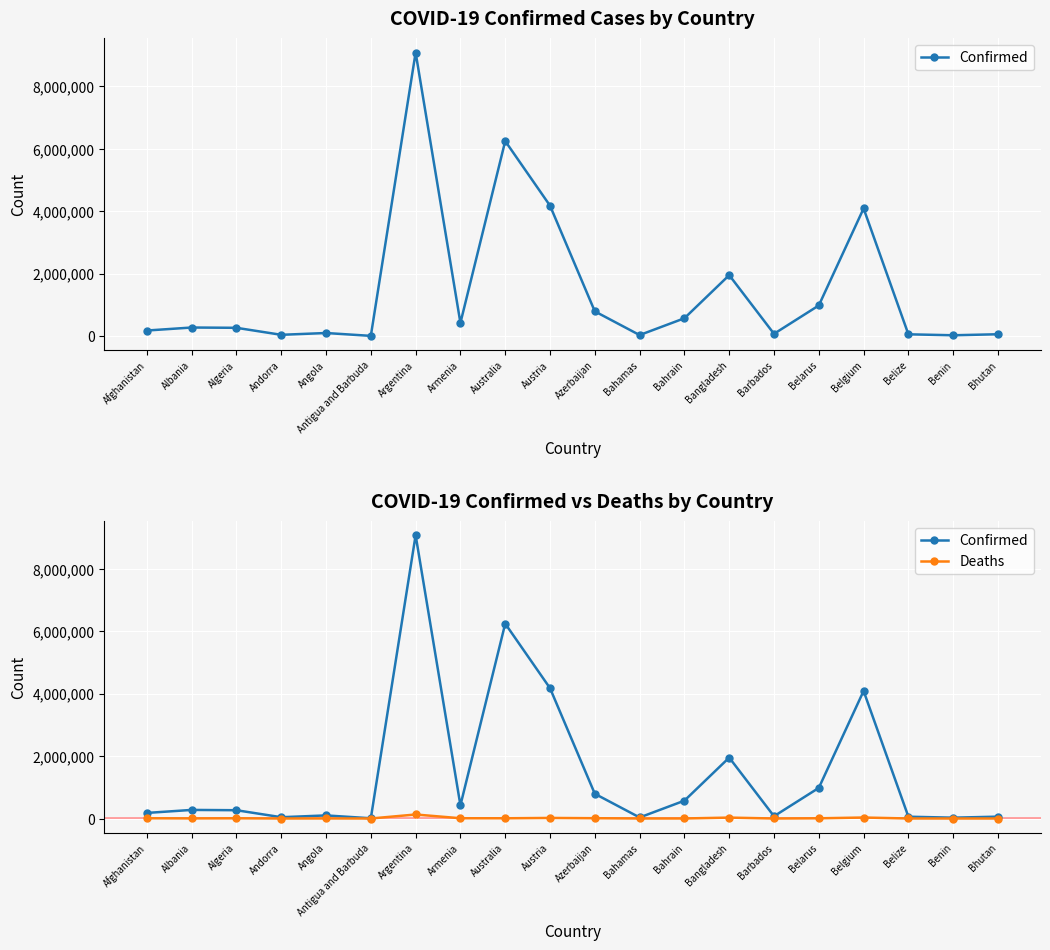

Which label corresponds to the largest value in the chart?

Argentina